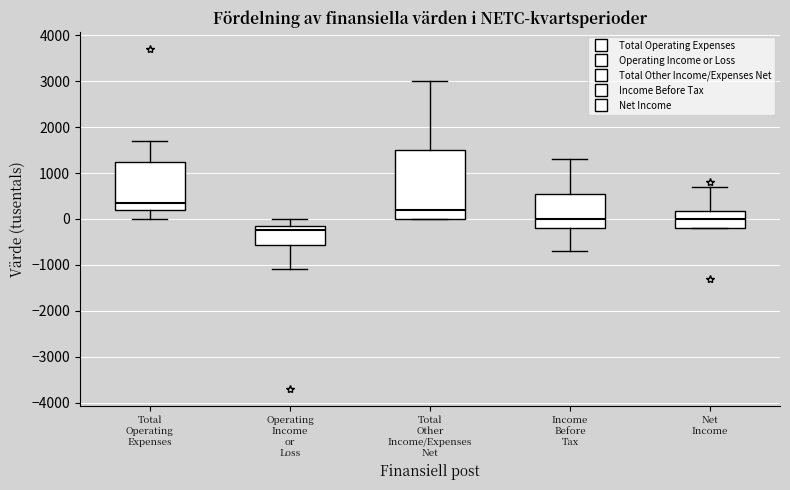

Where is the upper edge of the box for Operating Income or Loss on the y-axis? The values are not printed on the chart, so give them approximately, as read against the axis.

-100